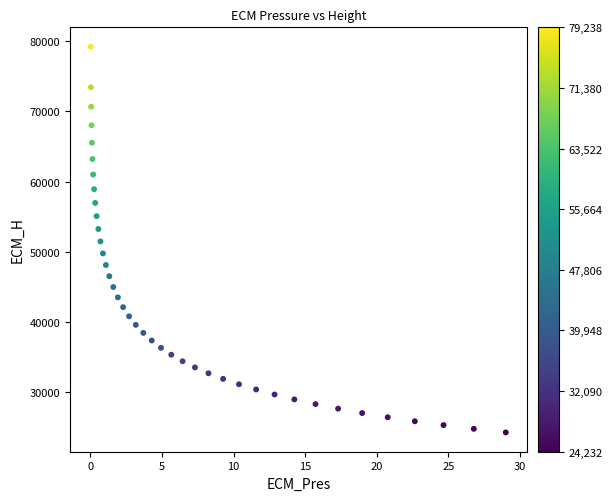

What is the range of Y values (max minus min)?

55006.9